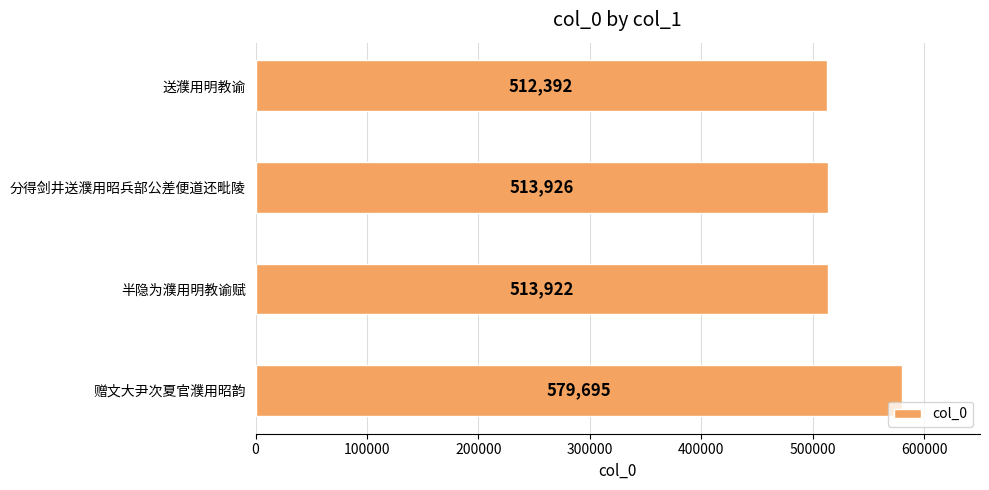

Reading bottom to top, what are all the values shown in this chart?

赠文大尹次夏官濮用昭韵=579695	半隐为濮用明教谕赋=513922	分得剑井送濮用昭兵部公差便道还毗陵=513926	送濮用明教谕=512392